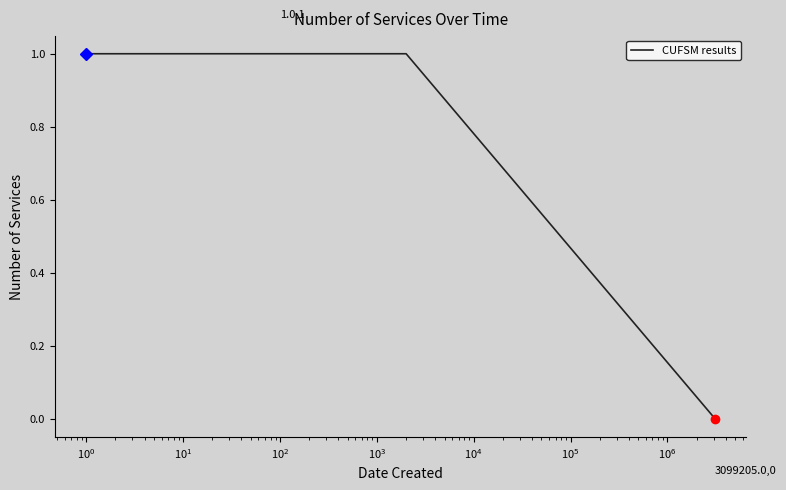

True or false: the data has more than 2 interior local peaks.

False